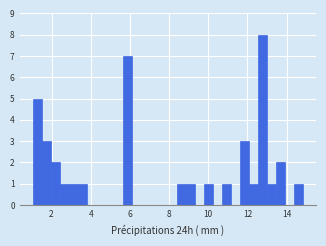

Read against the x-axis, roughly where is the centre of the tallest bar?

12.8